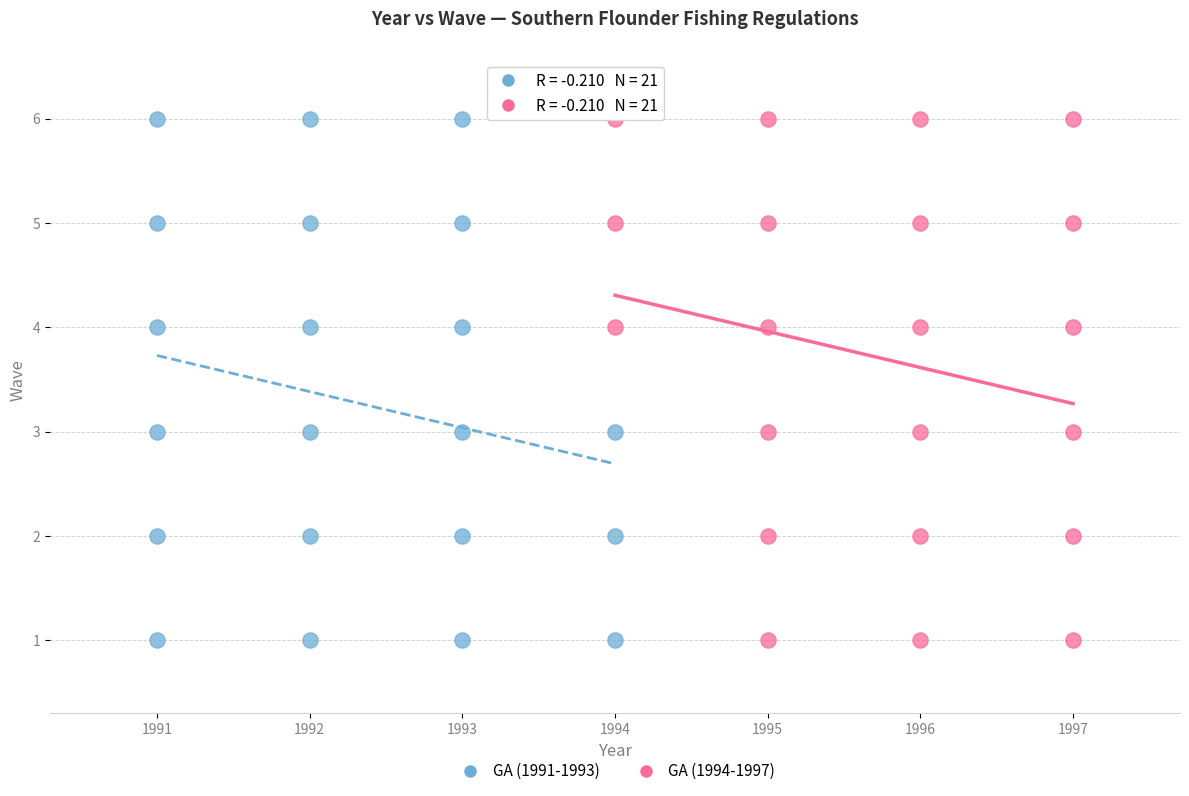

What are all the series names shown in the legend?

GA (1991-1993), GA (1994-1997)